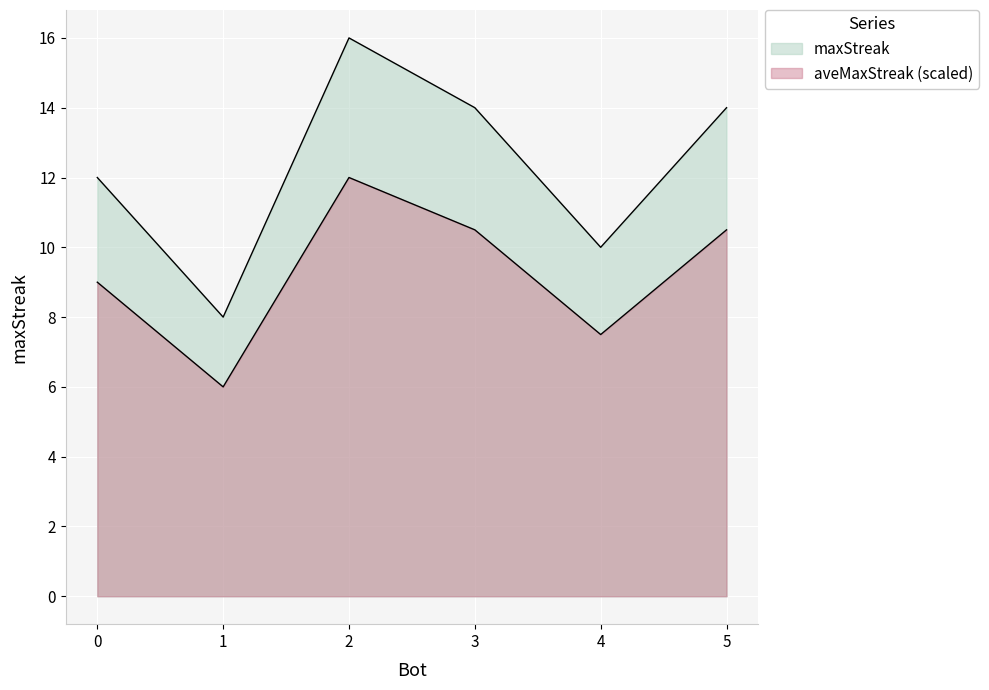

True or false: there are more than 2 points higher than both neighbors.

False